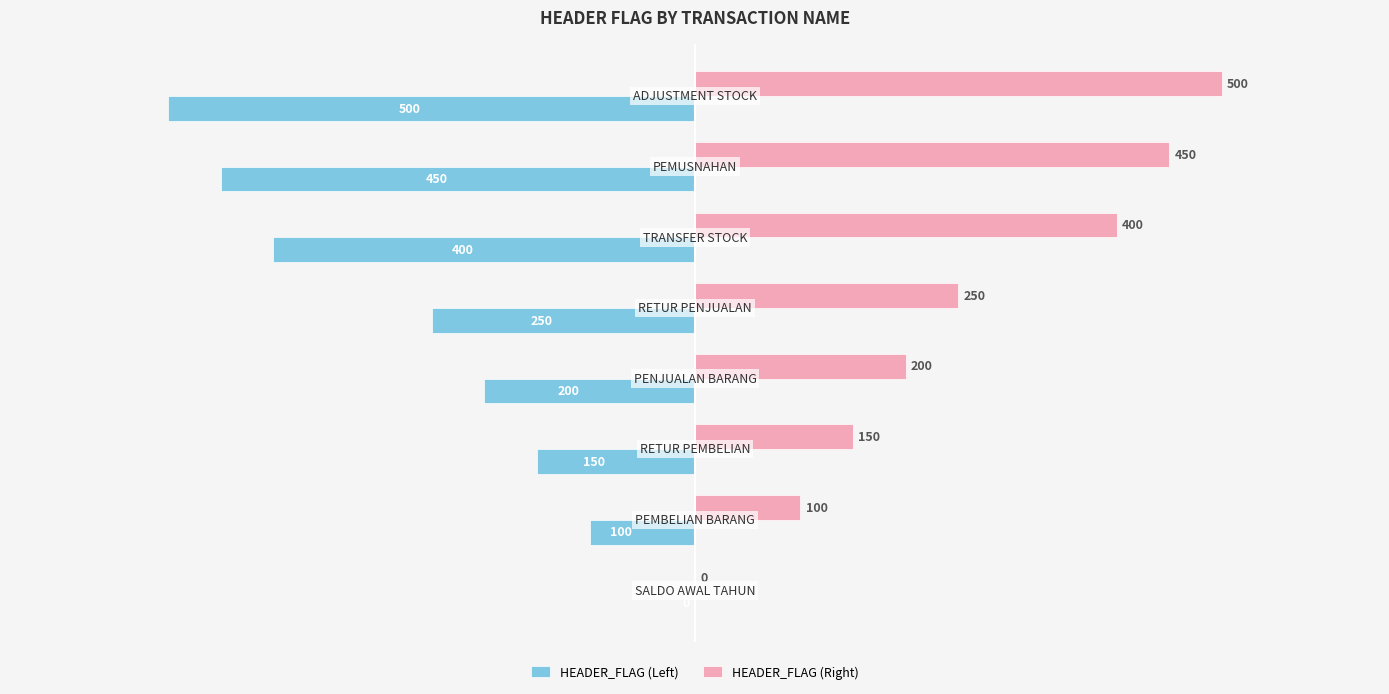

What is the maximum value shown in the chart?

500